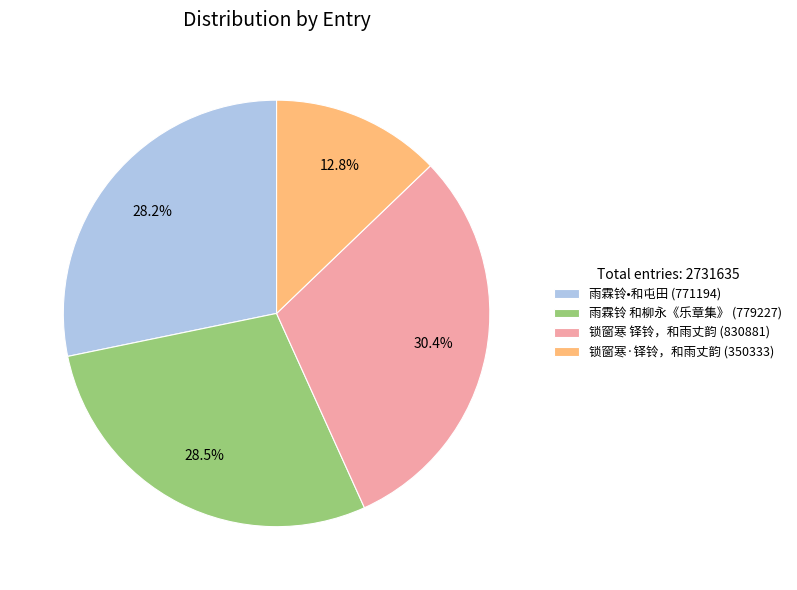

What percentage is the 雨霖铃•和屯田 slice, to the nearest percent?

28%